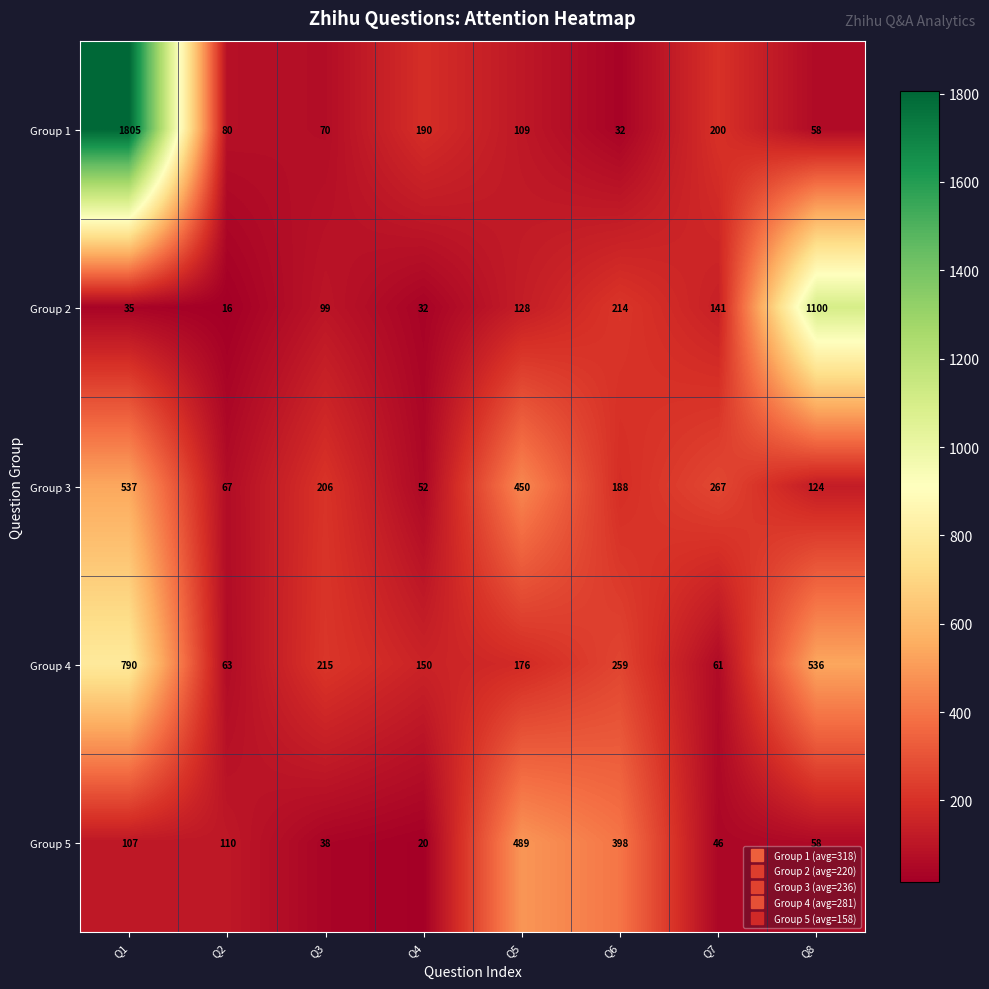

How many series are shown in this chart?

5